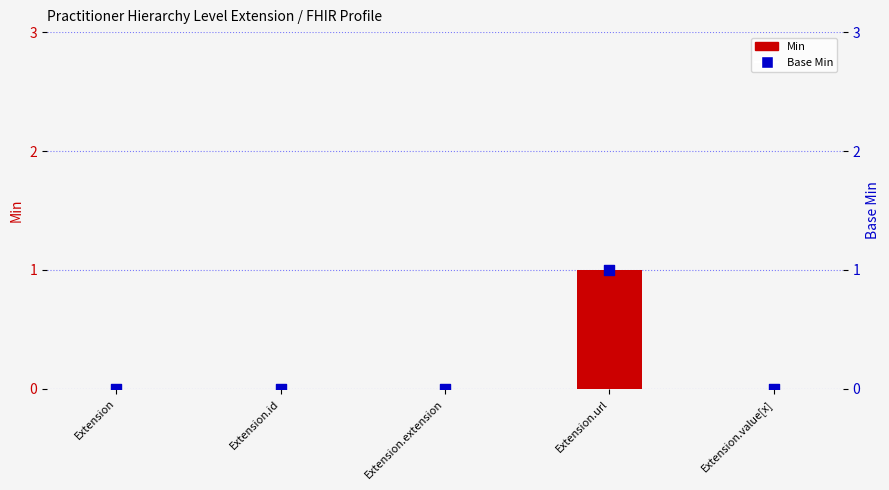

Which series contains the lowest Y value?

Min